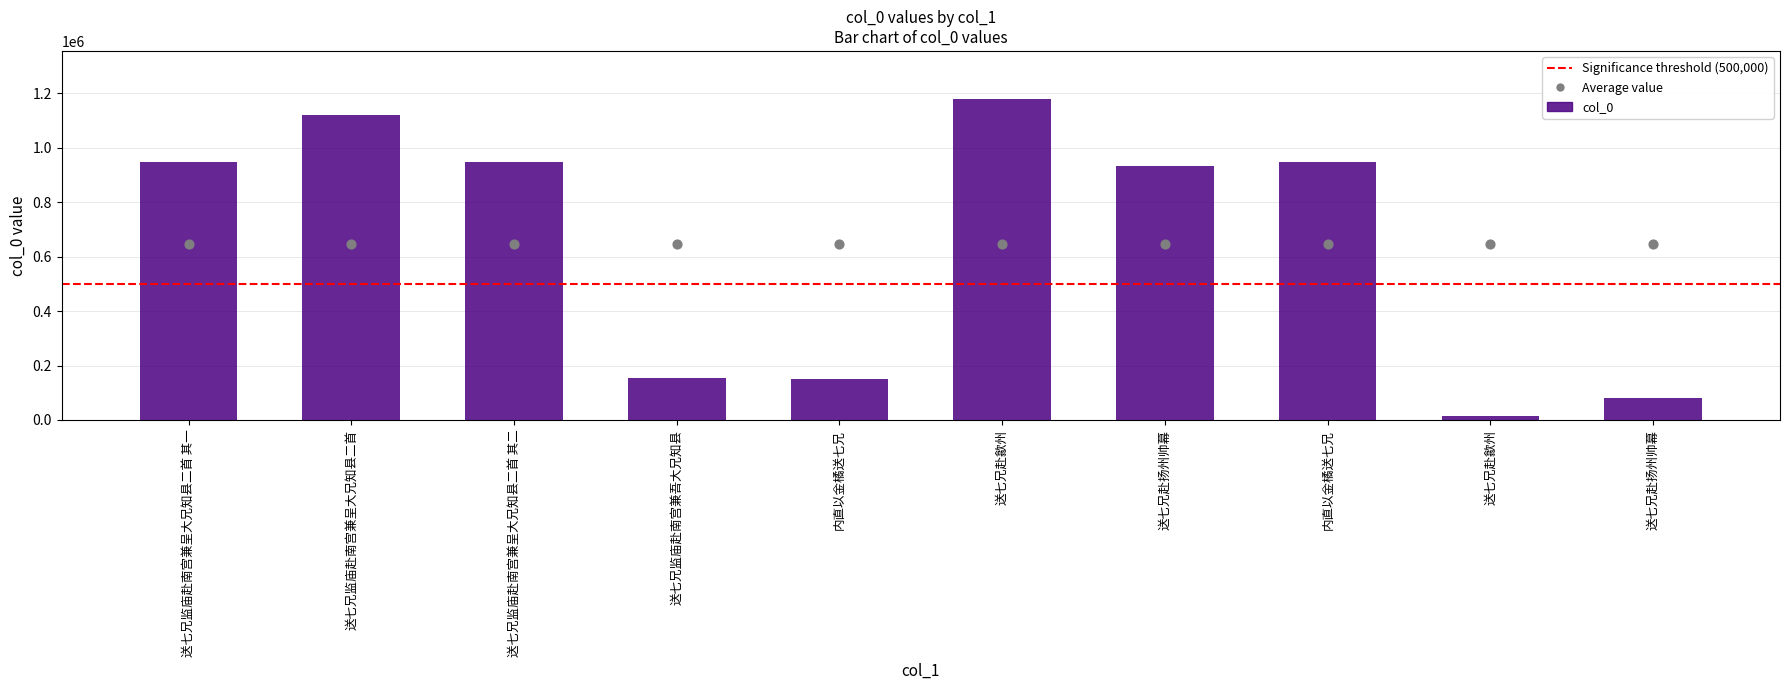

What is the change in value from 送七兄监庙赴南宫兼呈大兄知县二首 其一 to 内直以金橘送七兄?

-796394